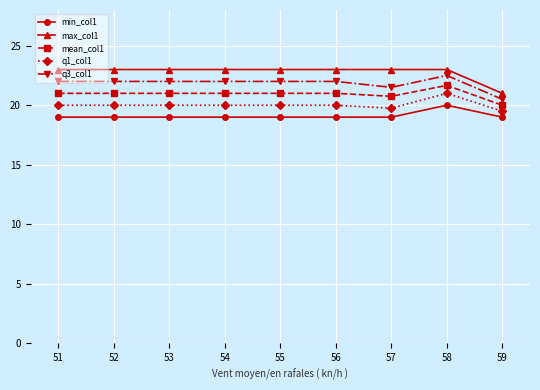

What is the spread (max minus min) of values at 52?

4.0